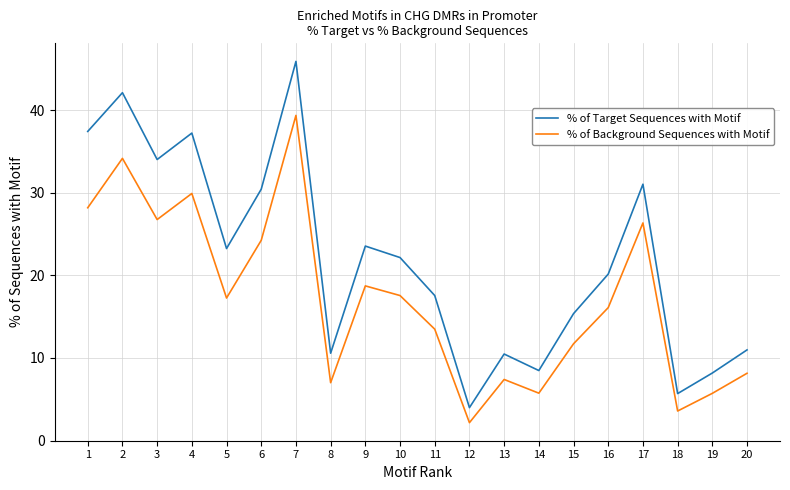

Read the % of Background Sequences with Motif value at 13.

7.4